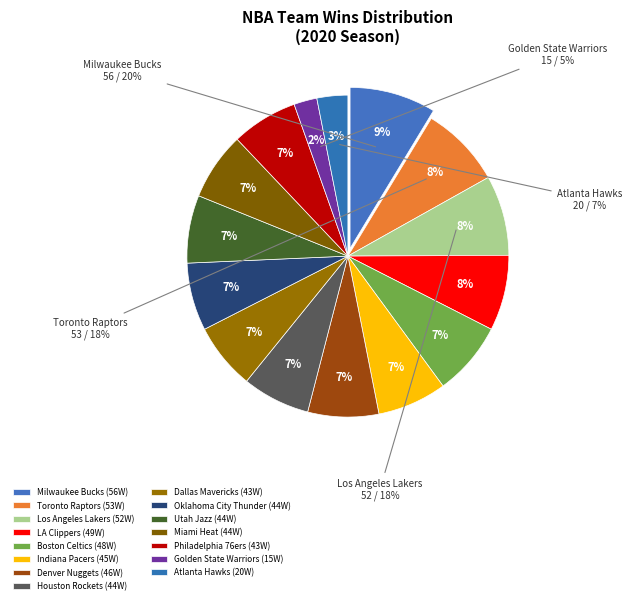

How many segments does this pie chart have?

15